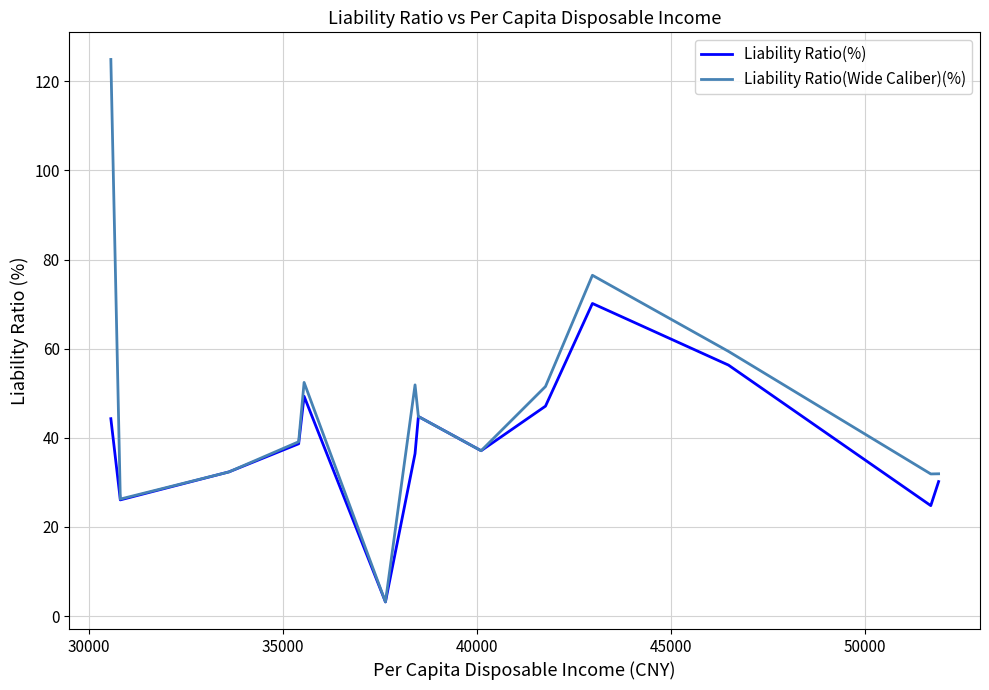

Which series has the largest total across all categories?

Liability Ratio(Wide Caliber)(%)